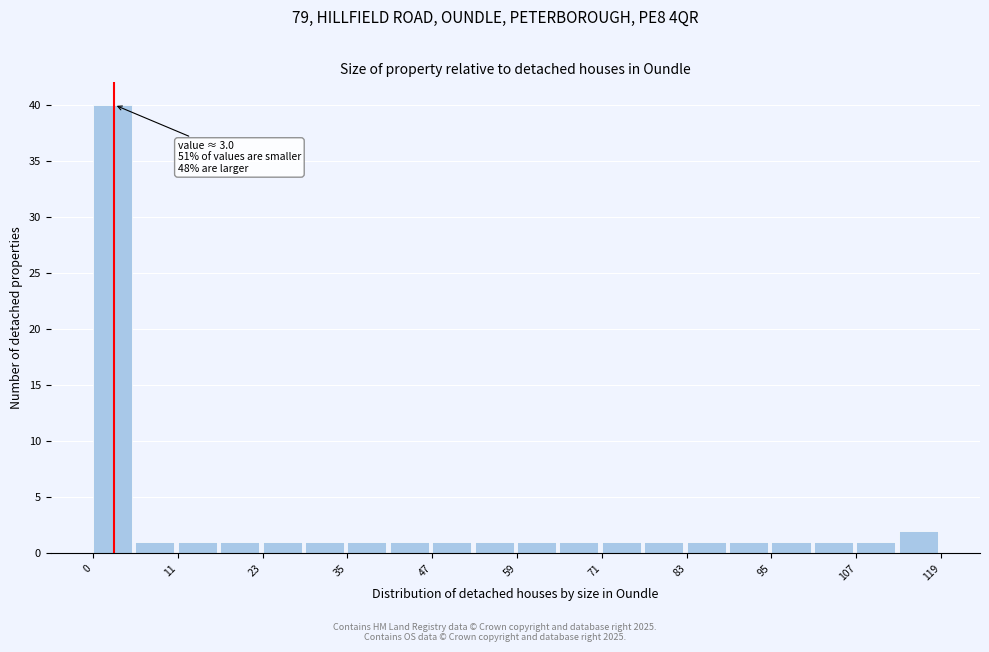

Around what value on the x-axis is the tallest bar? Give the approximate position of its centre, as read against the axis.

2